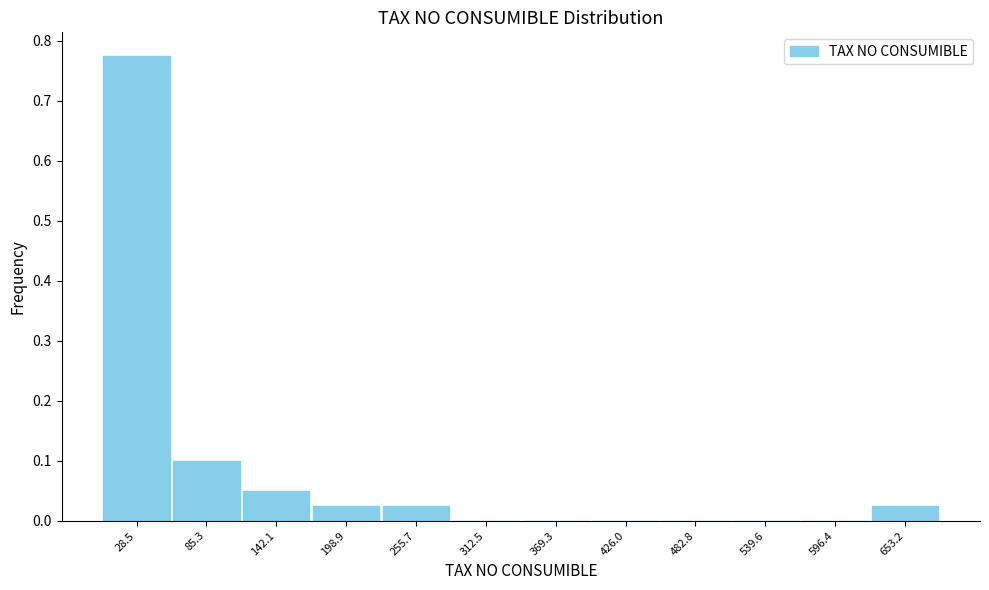

What is the height of the bar covering 60 to 110 on the x-axis? Neither the bar edges nor the heights are printed on the chart, so give them approximately, as read against the axes.

0.10